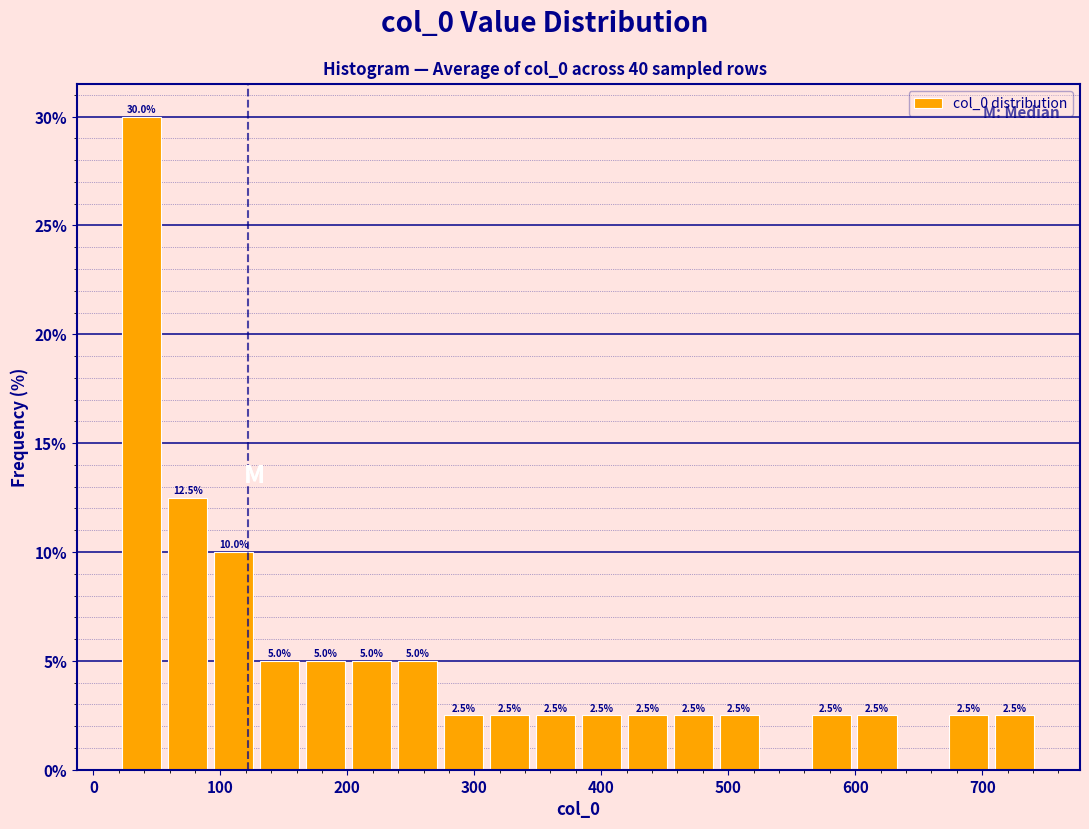

Around what value on the x-axis is the tallest bar? Give the approximate position of its centre, as read against the axis.

40